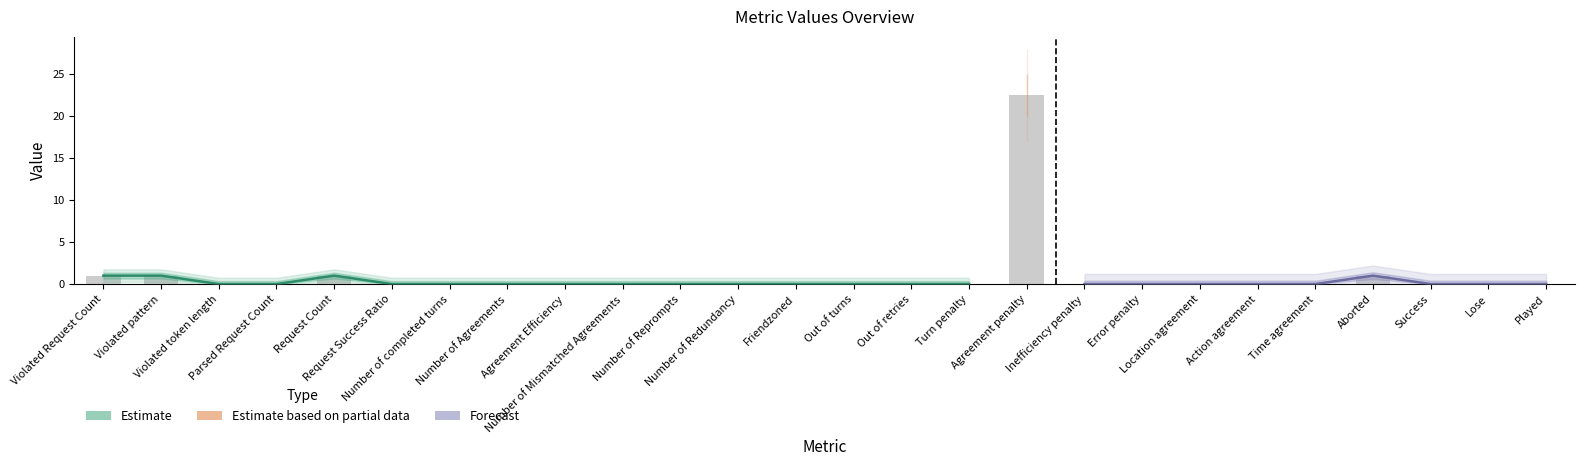

True or false: the data shows 1.0 at Violated Request Count.

True